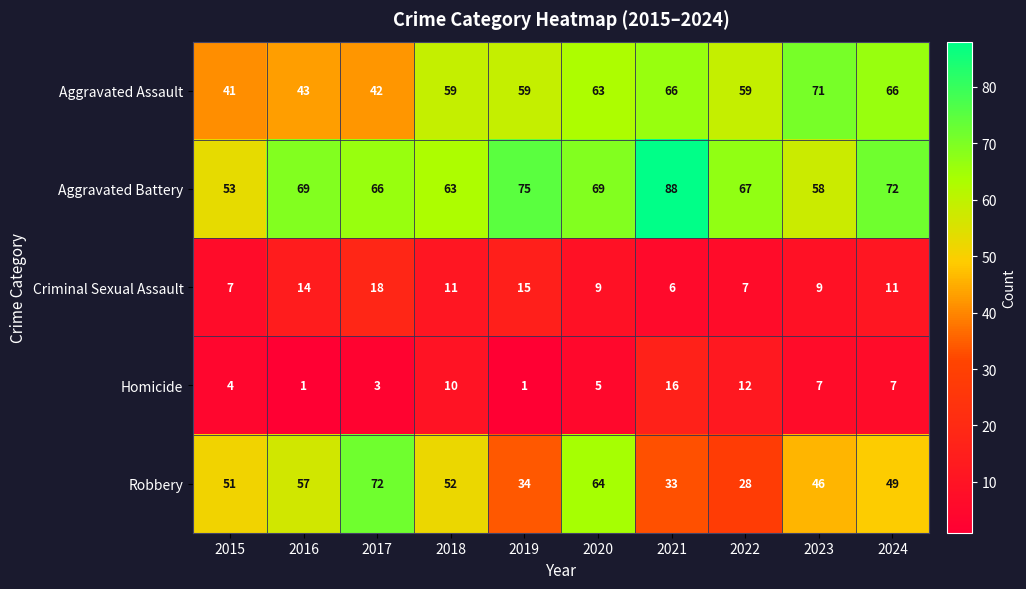

What value does the Criminal Sexual Assault series have at 2019, to the nearest 5?

15